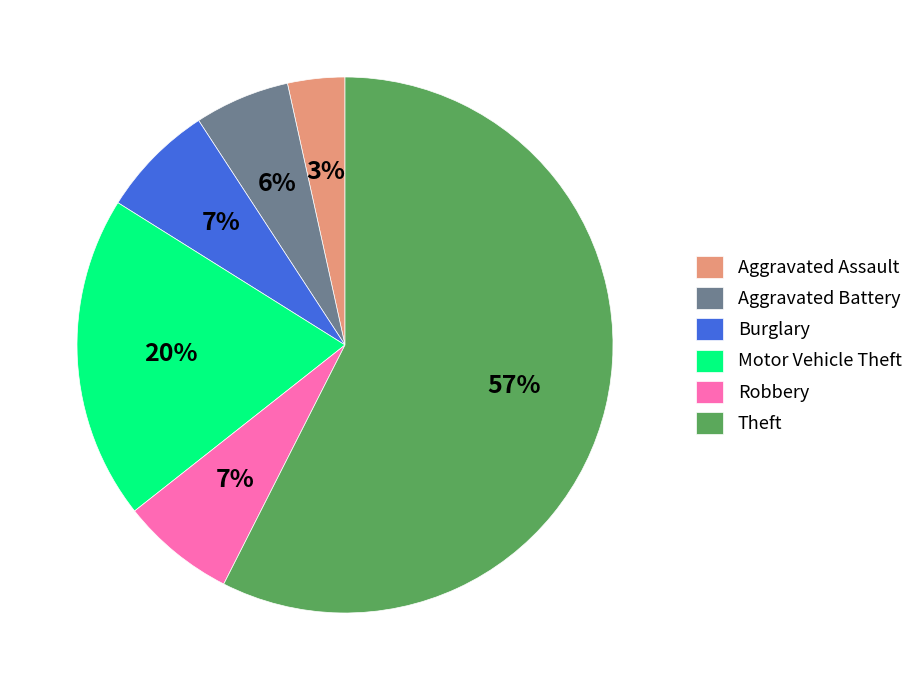

Which category has the smallest portion of the pie?

Aggravated Assault